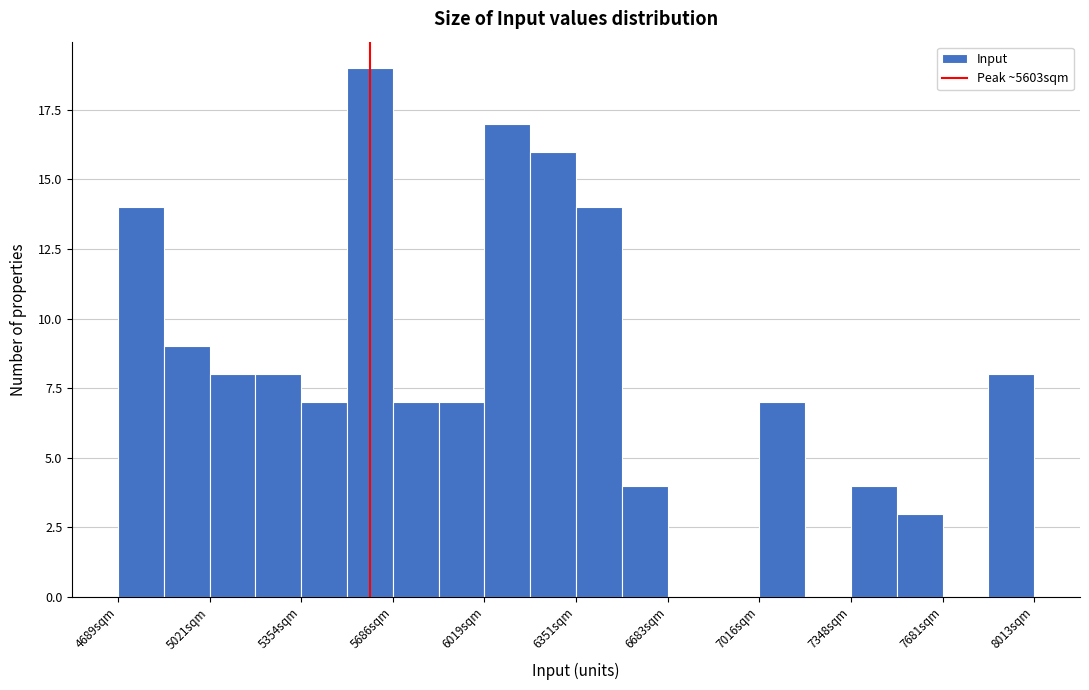

Around what value on the x-axis is the tallest bar? Give the approximate position of its centre, as read against the axis.

5600